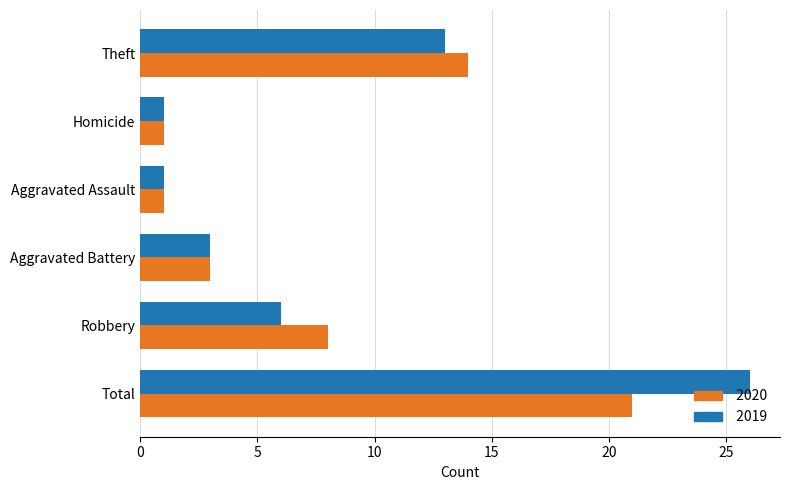

At which category is the sum across all series the highest?

Total